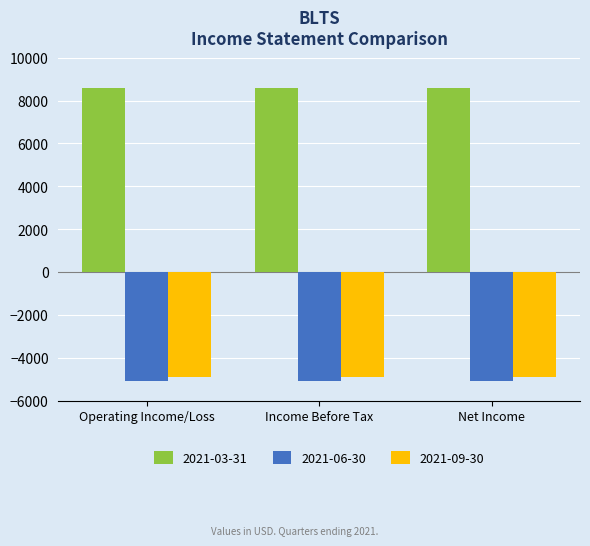

How many groups of bars are there?

3